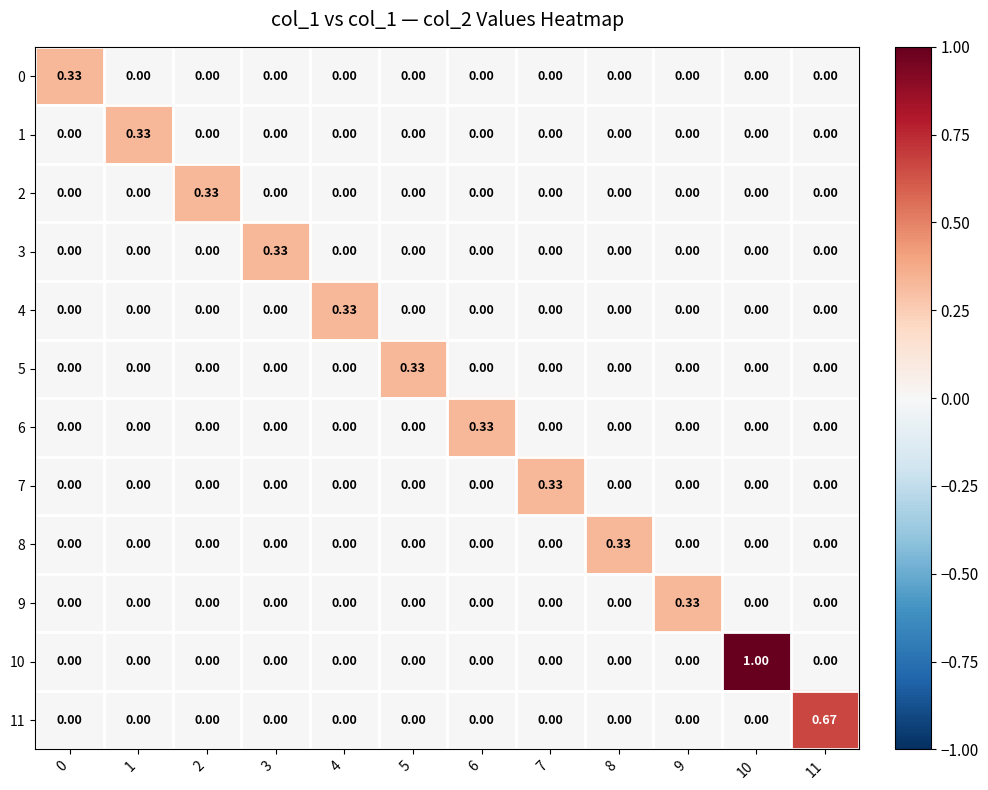

How many distinct data groups are displayed?

12